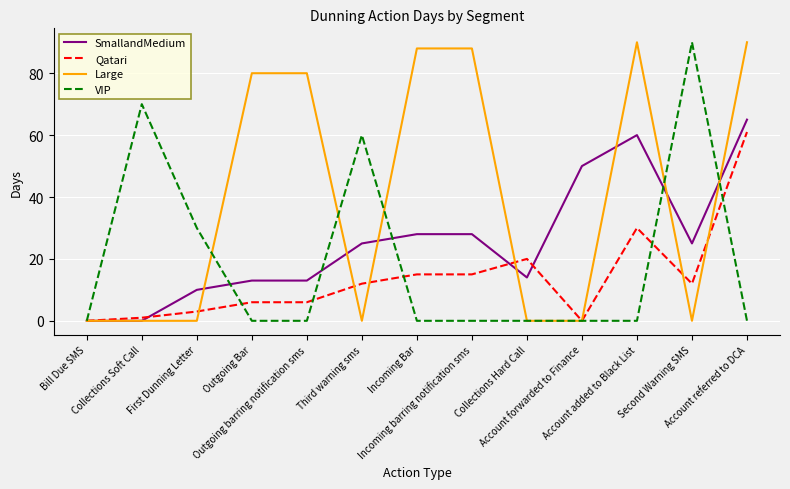

What is the greatest value displayed?

90